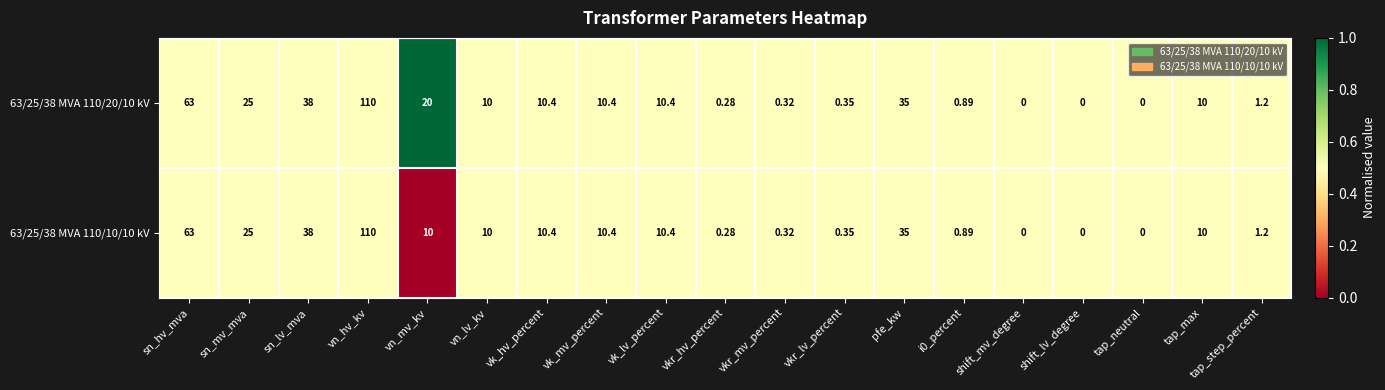

Which category has the highest value in the 63/25/38 MVA 110/10/10 kV series?

vn_hv_kv